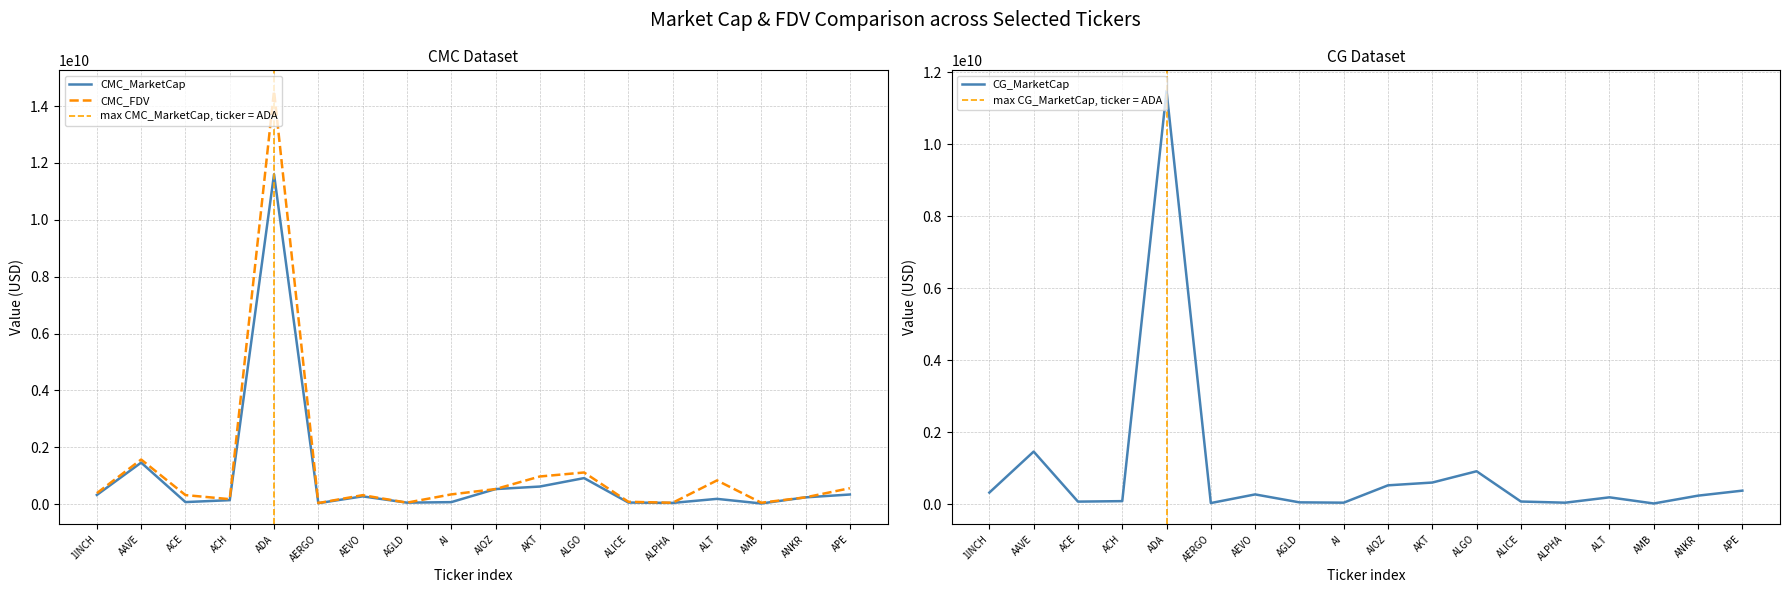

What is the highest value of the CG_MarketCap series?

11478657733